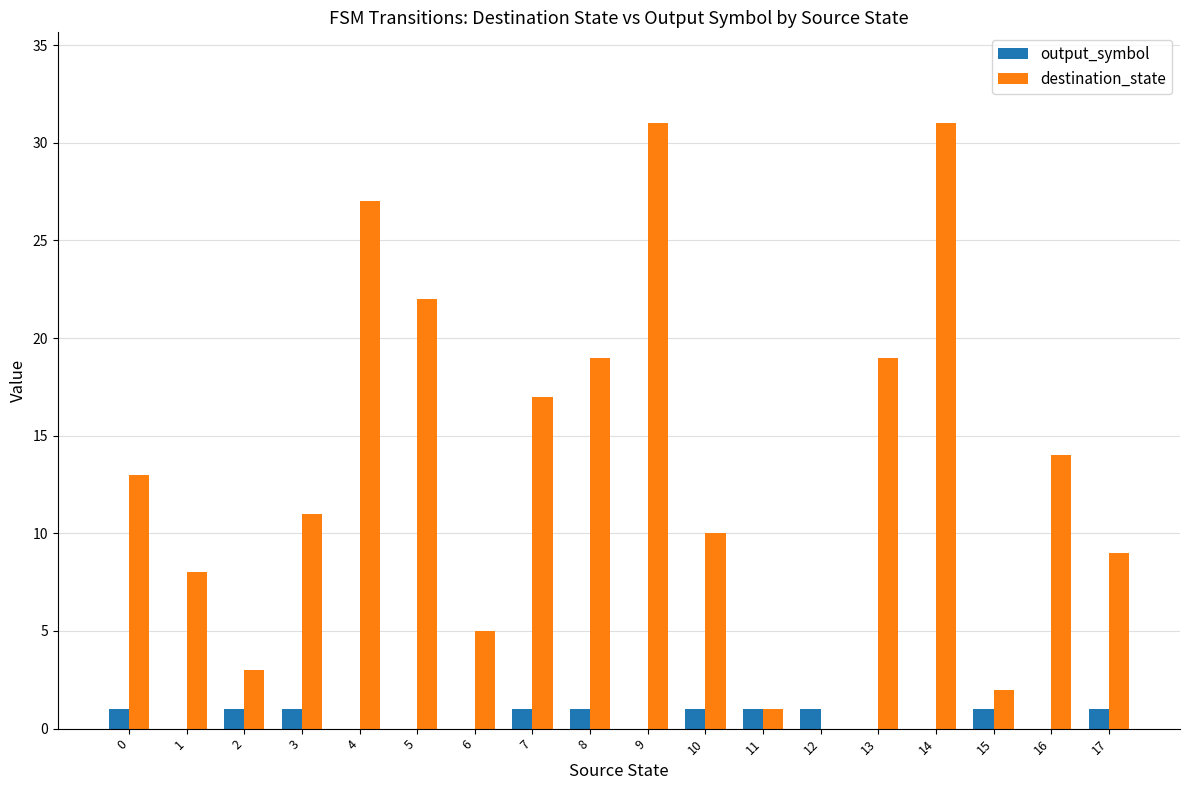

What is the highest value of the destination_state series?

31